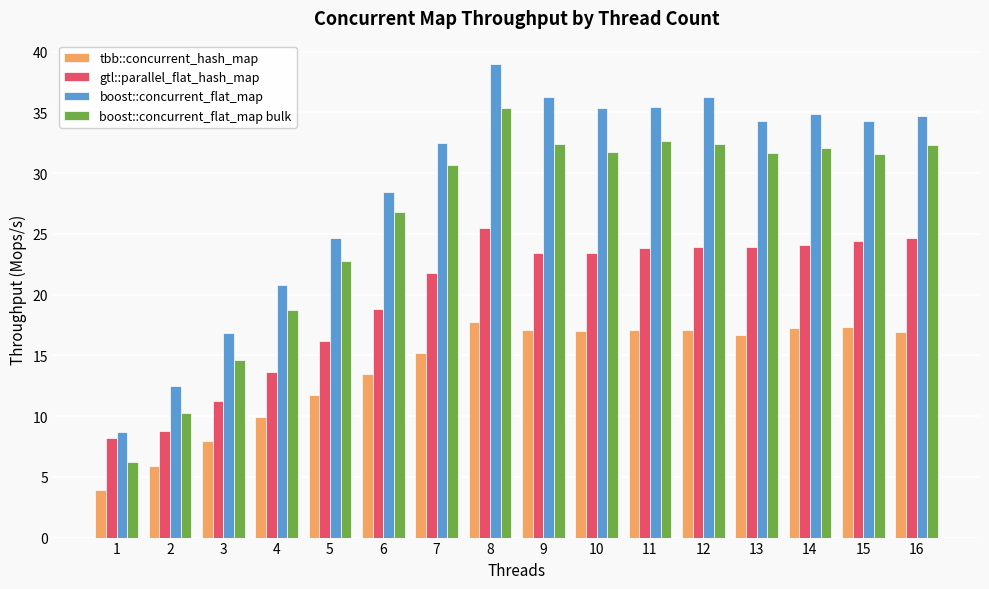

What is the value of the boost::concurrent_flat_map bulk bar at the 13th from the left?

31.7